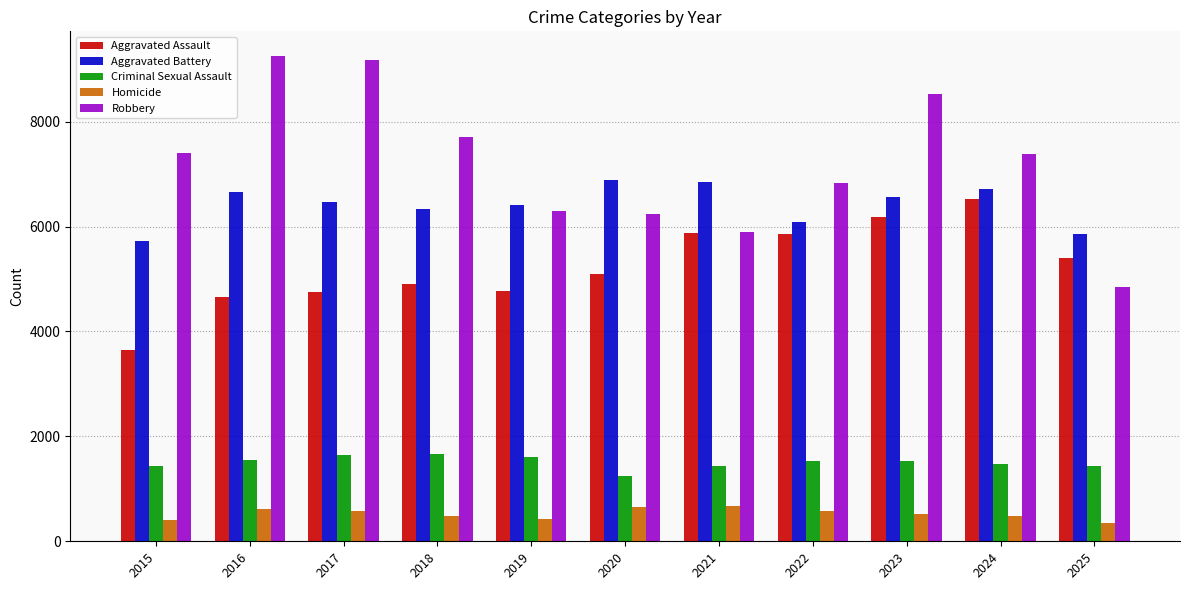

Between 2019 and 2023, which series saw the biggest shift?

Robbery